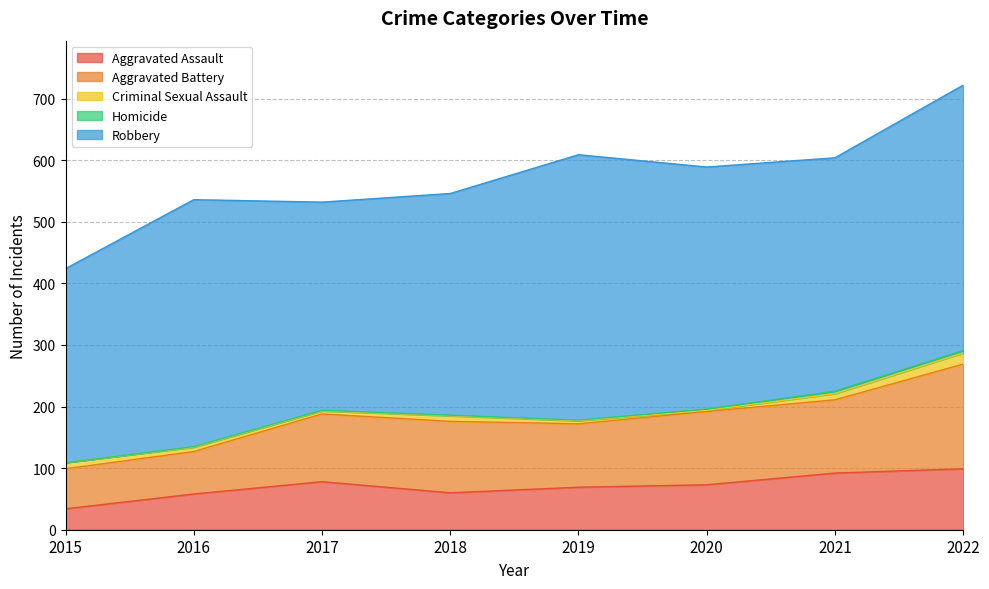

How many data points does each series have?

8